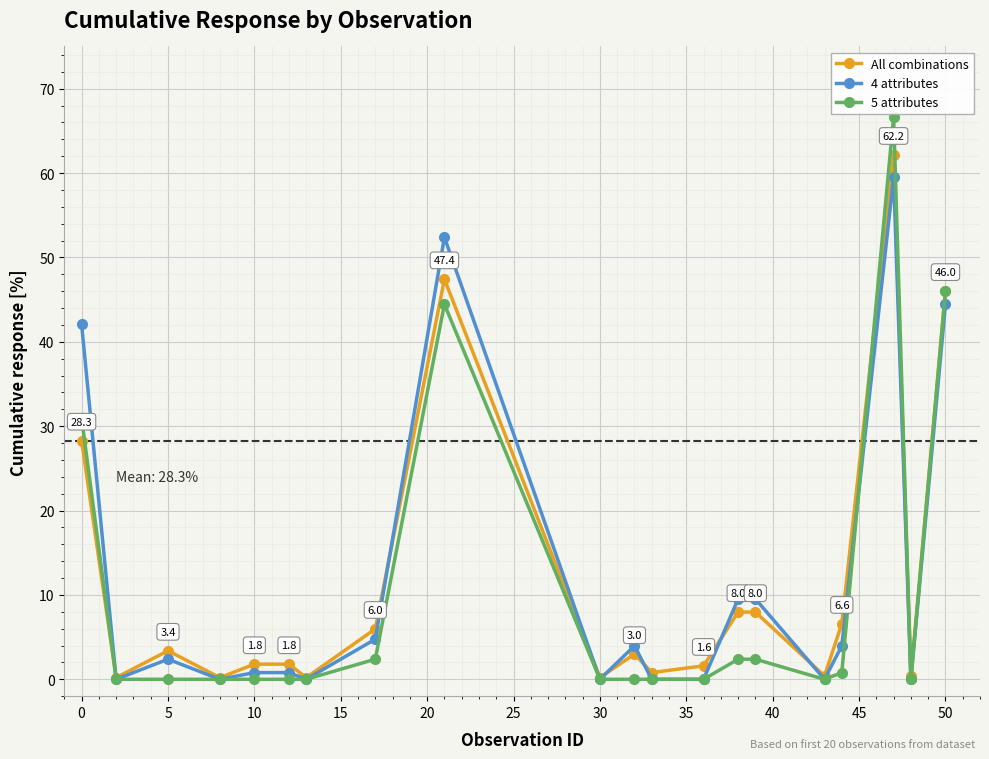

Which series ends up on top after the final intersection of 4 attributes and All combinations?

All combinations